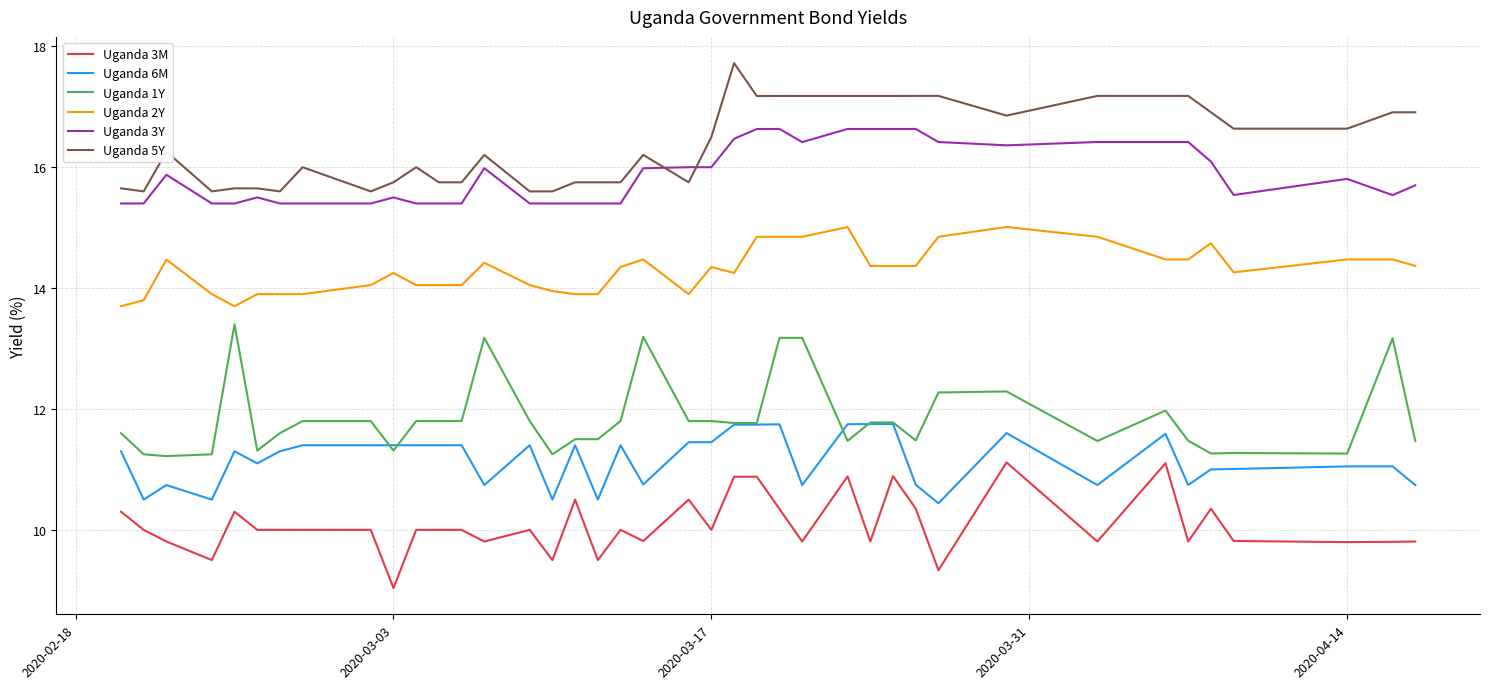

True or false: Uganda 2Y and Uganda 1Y cross at least once.

False